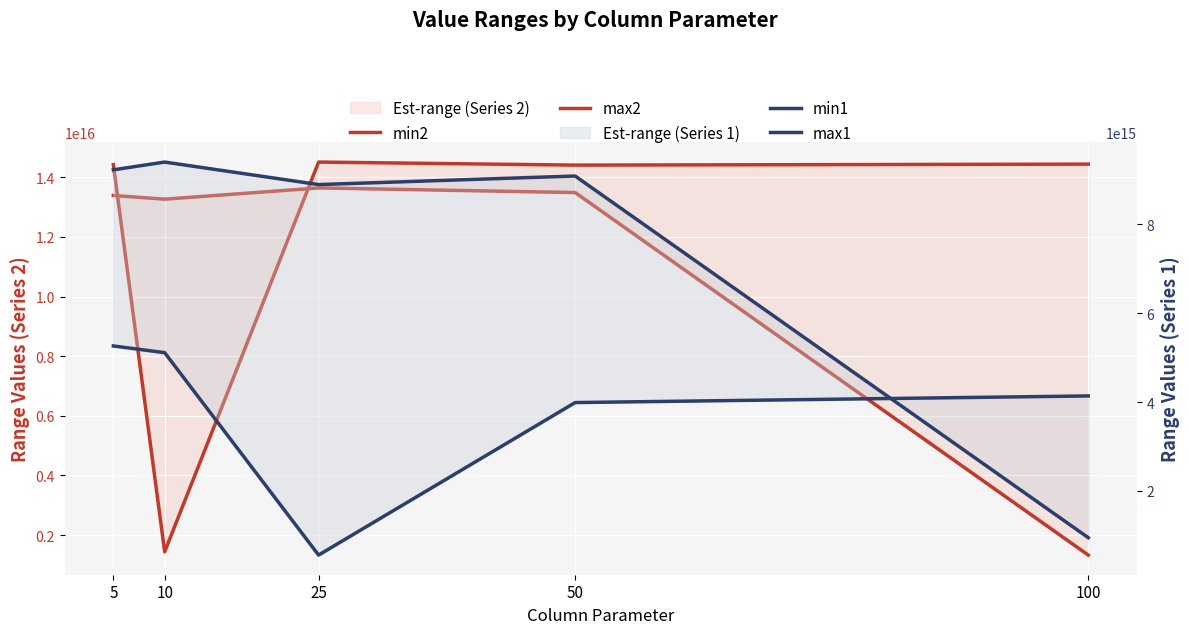

At which label does max1 reach its minimum?

100